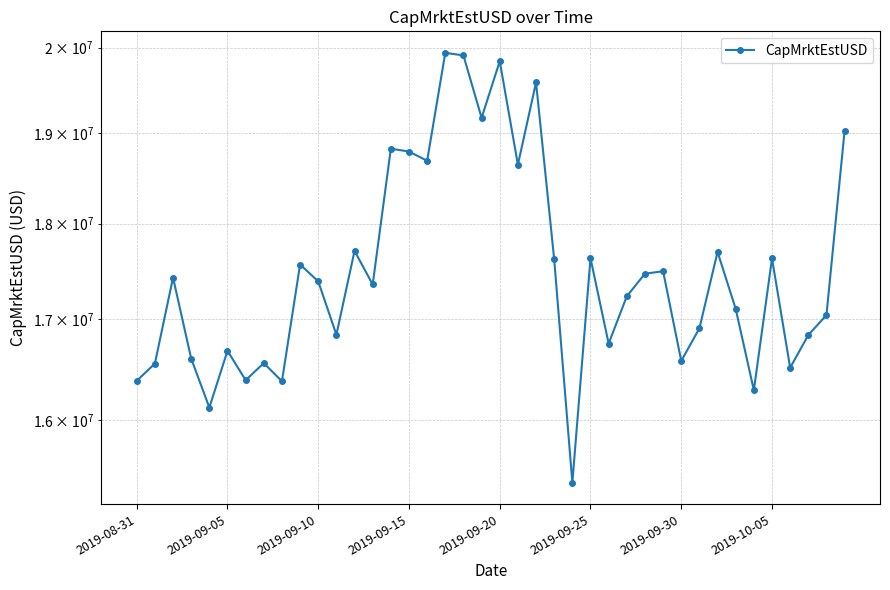

Approximately how many times larger is the value at 38 compared to 12?

1.0